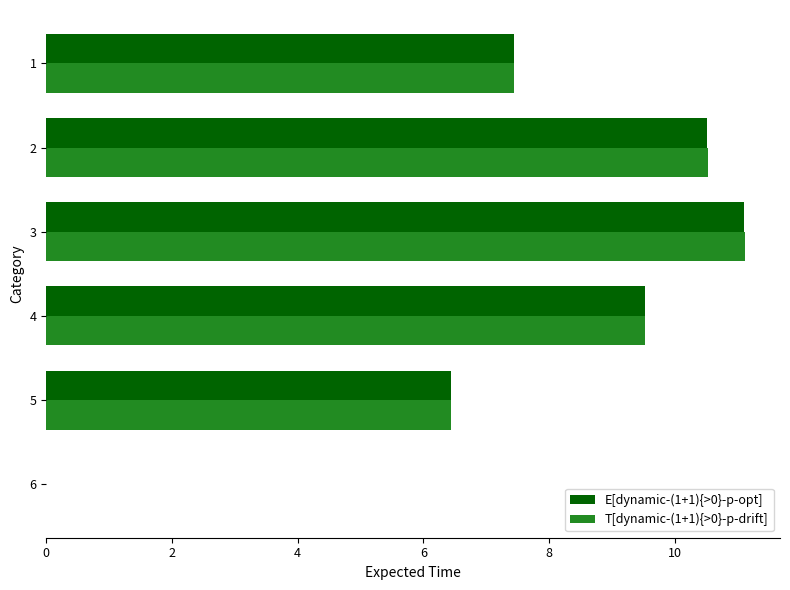

Where is E[dynamic-(1+1){>0}-p-opt] nearest to the value 5?

5